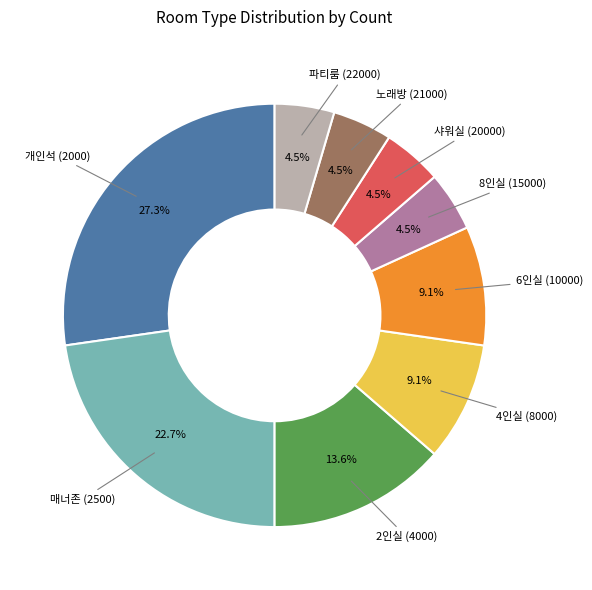

Does any single category account for the majority?

No